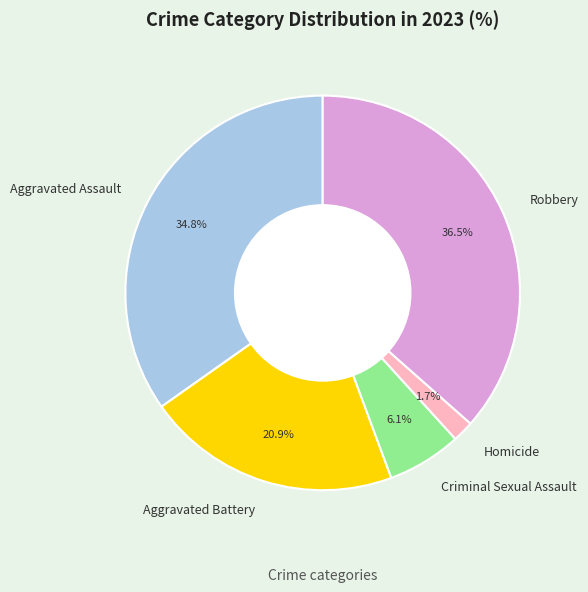

To the nearest percent, what portion does Aggravated Battery represent?

21%